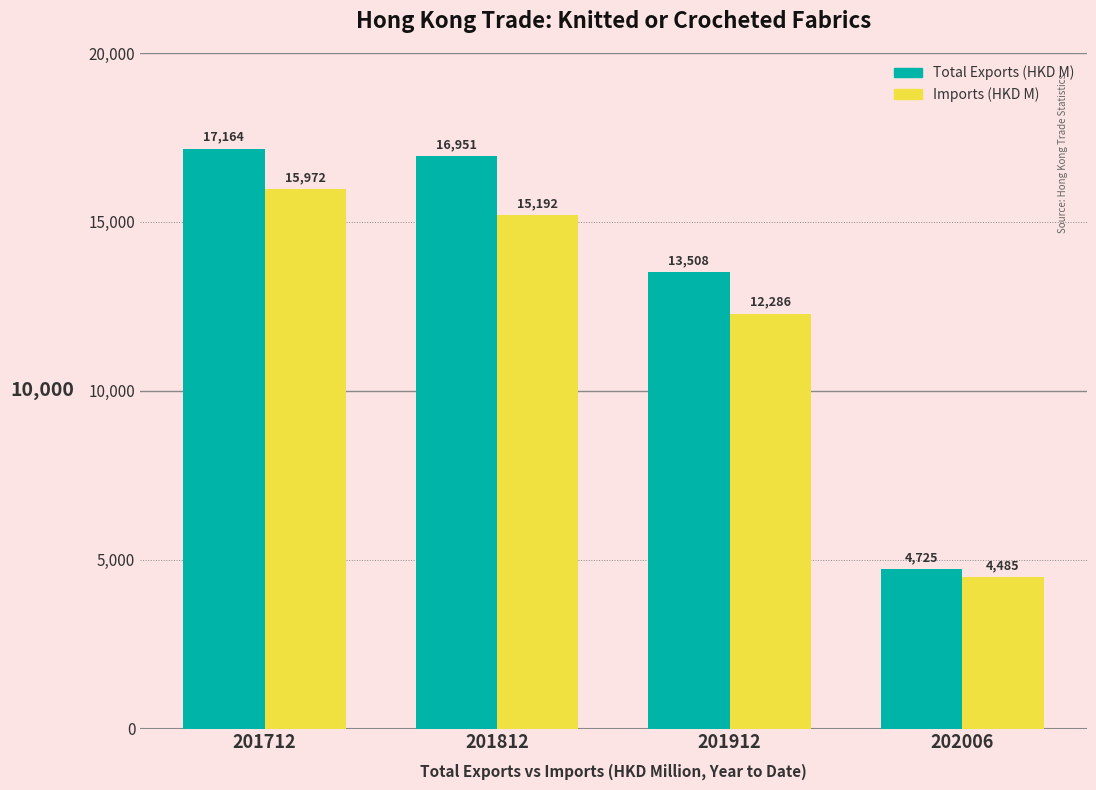

Rank the series by their maximum value, from lowest to highest.

Imports (HKD M), Total Exports (HKD M)